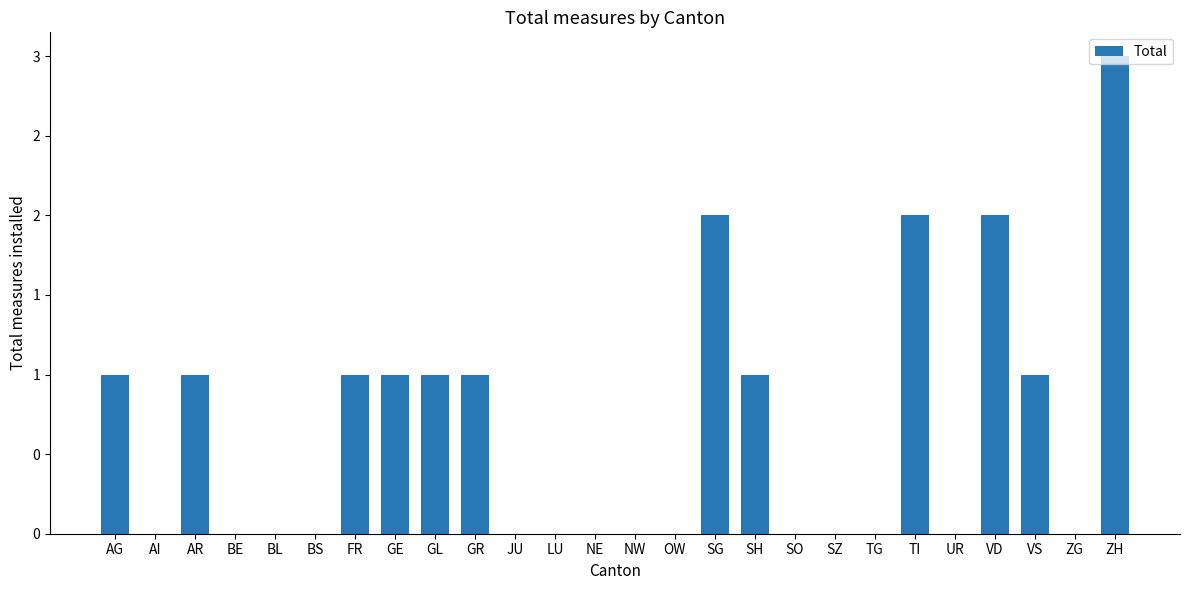

What is the change in value from GL to TG?

-1